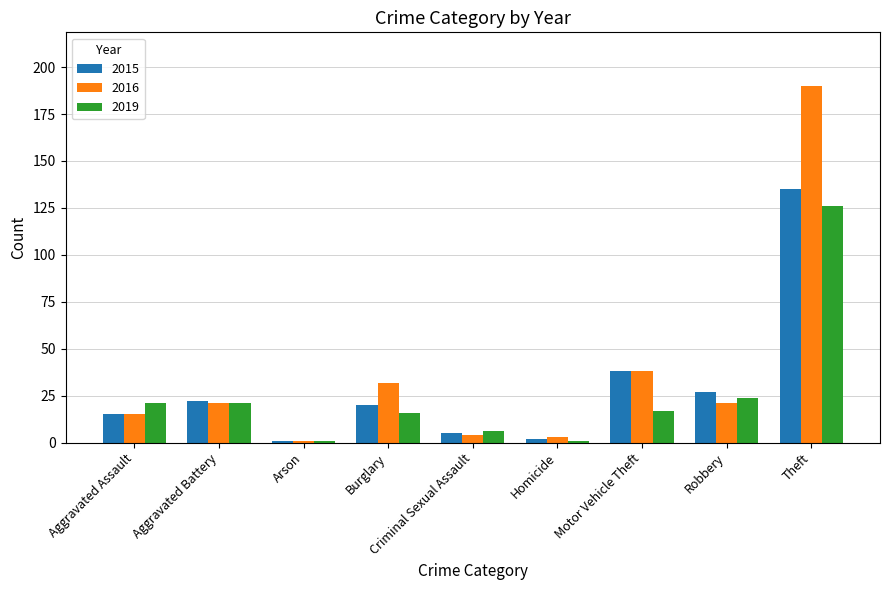

Does the chart contain any negative values?

No